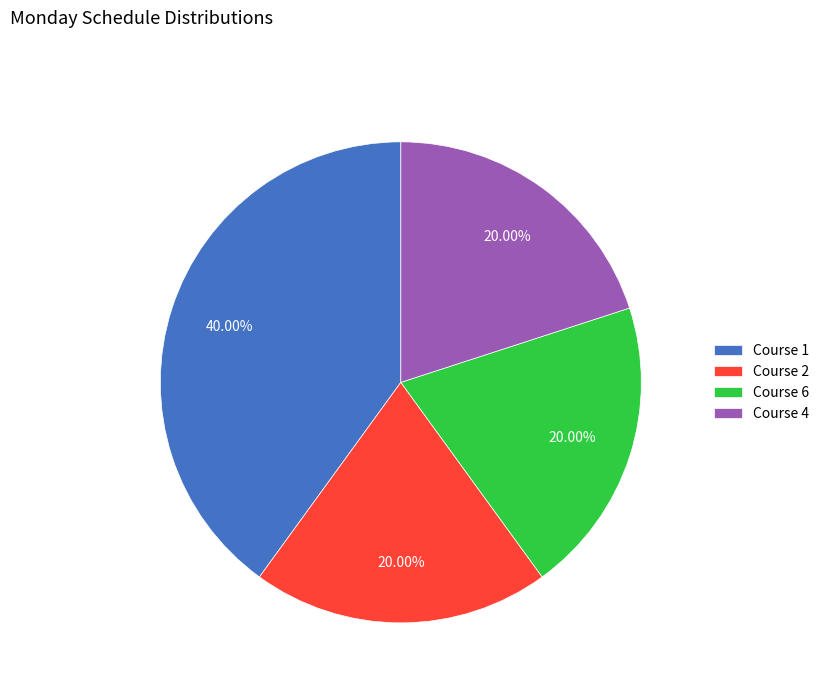

How many slices are in this pie chart?

4